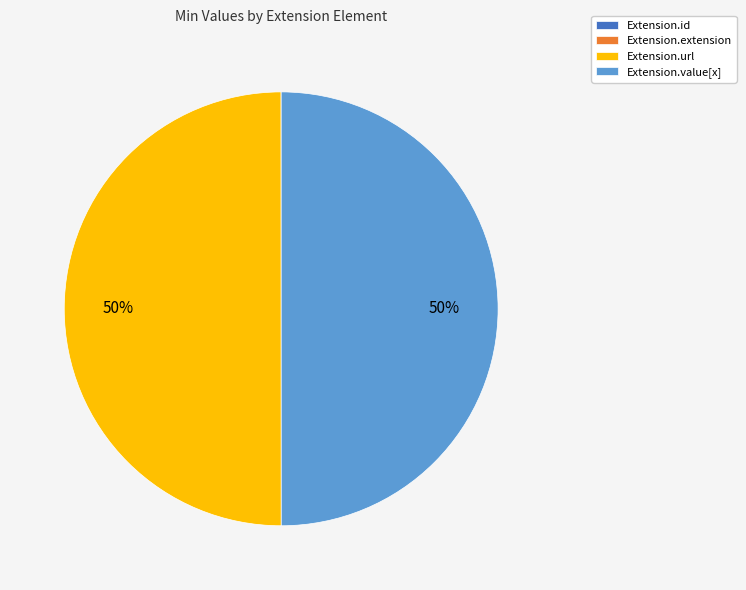

The Extension.url slice represents 62% of the pie. True or false?

False